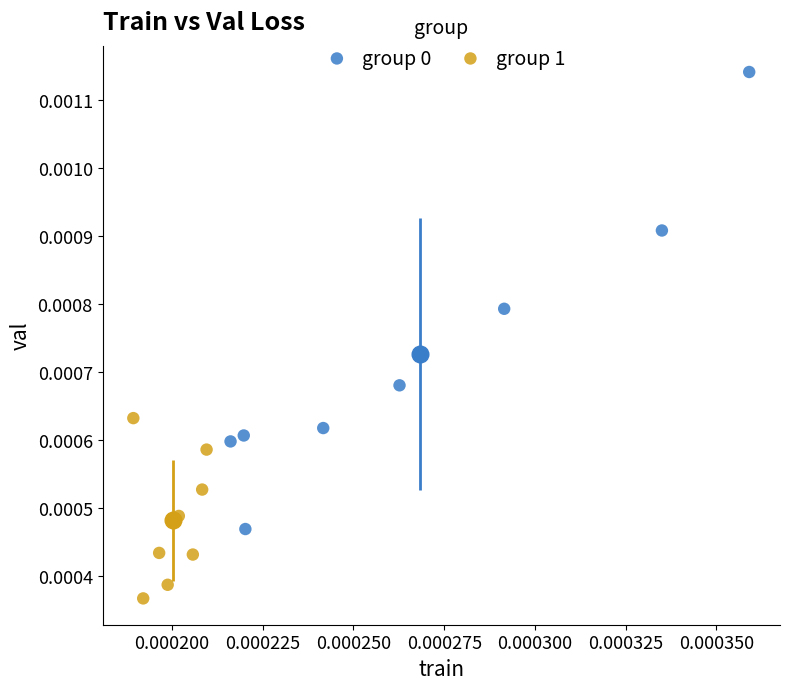

Which series reaches the minimum Y coordinate?

group 1